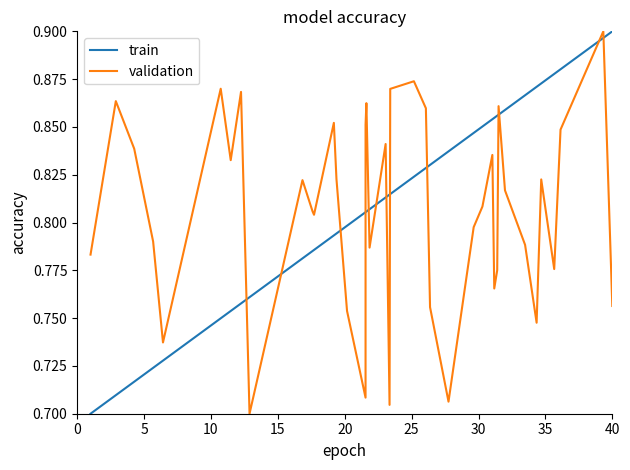

True or false: train and validation intersect in this chart.

True